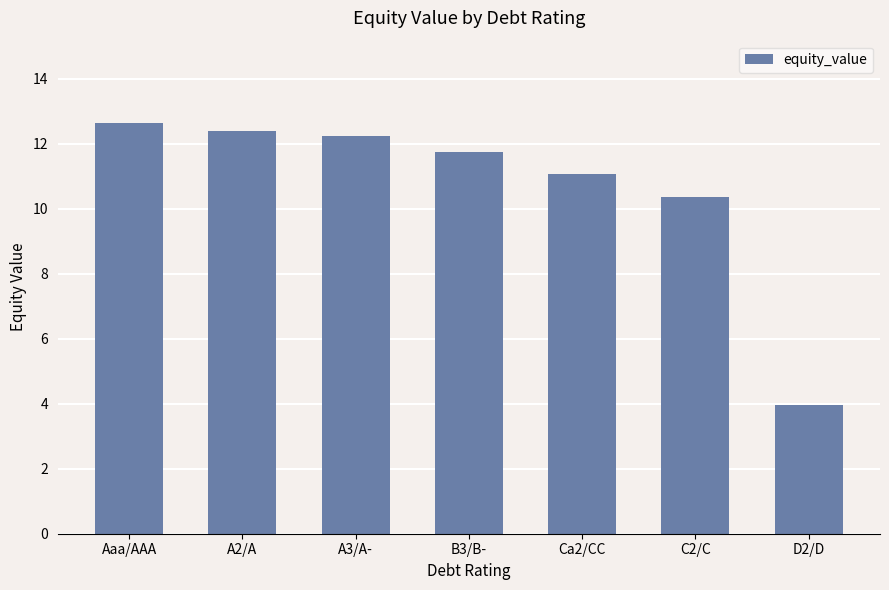

Reading left to right, list all the values displayed in this chart.

12.6	12.4	12.2	11.7	11.1	10.4	4.0